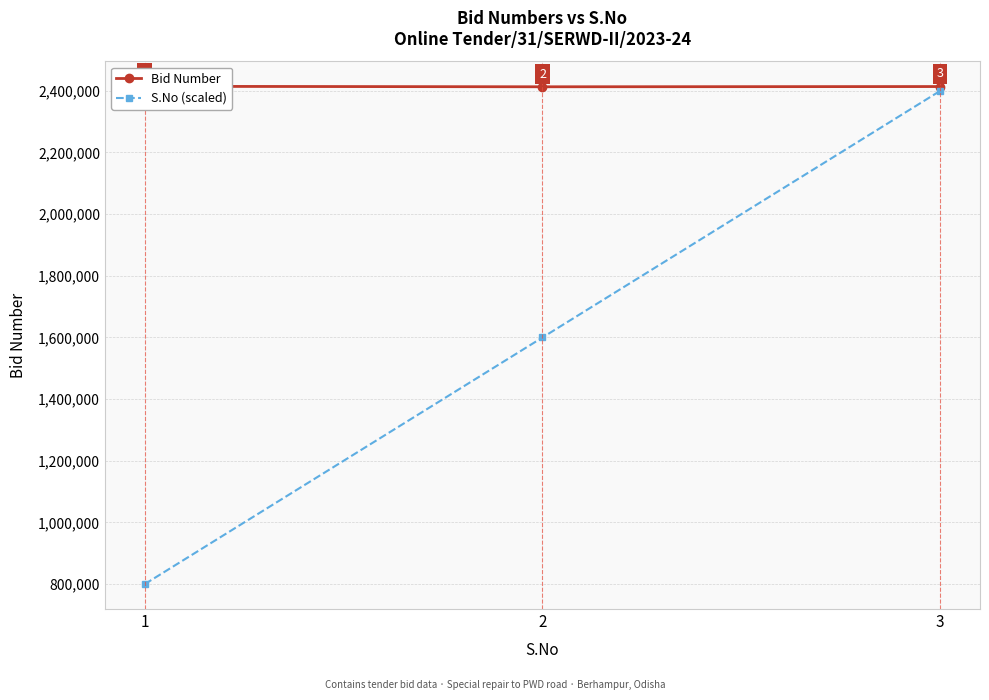

What is the value of the S.No (scaled) point at the 3rd from the left?

2400000